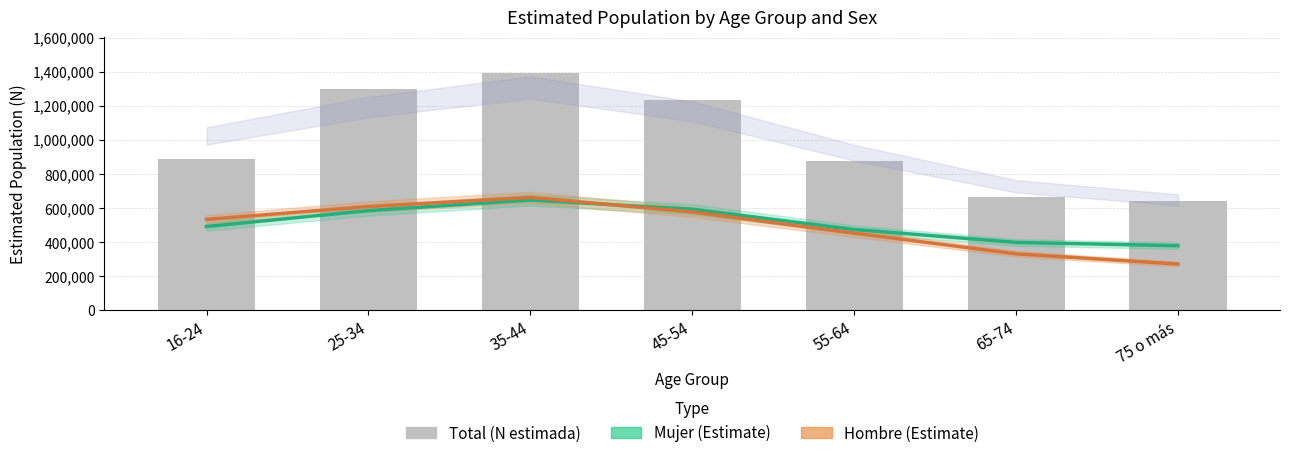

What is the difference between the highest and lowest values at 35-44?

746944.3